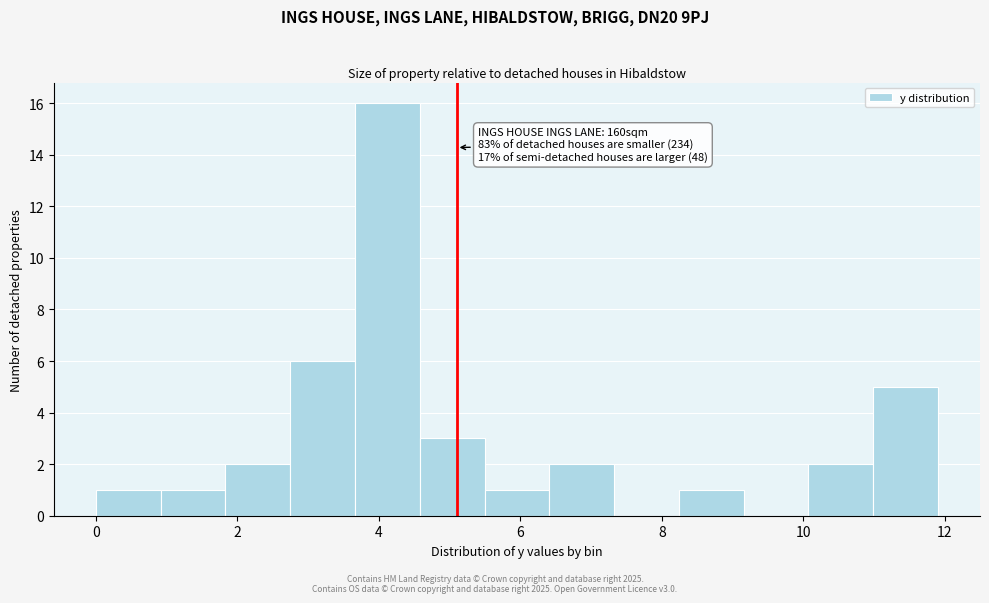

Which range on the x-axis has the tallest bar?

3.6 to 4.6